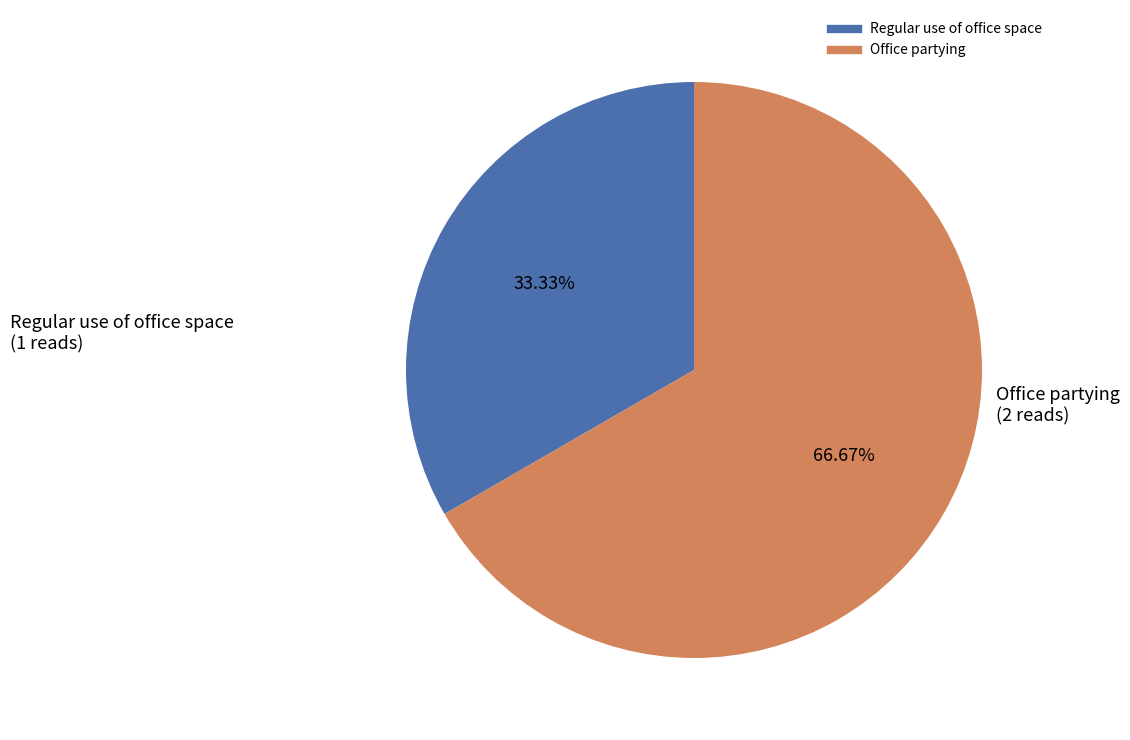

Which slice is the smallest?

Regular use of office space